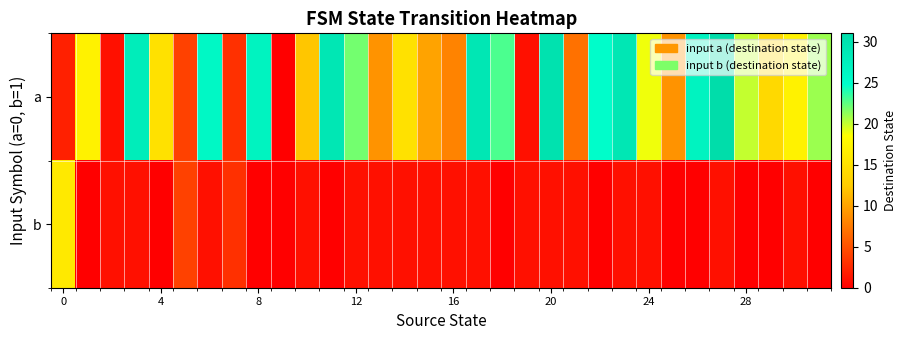

At which category is the sum across all series the highest?

27